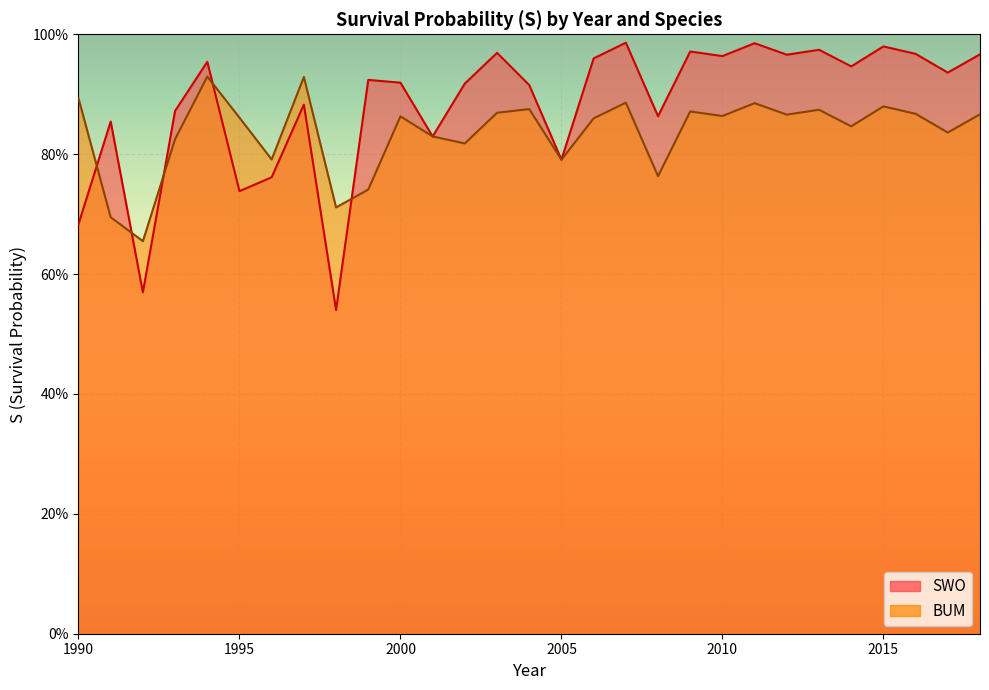

What is the average value?

0.9